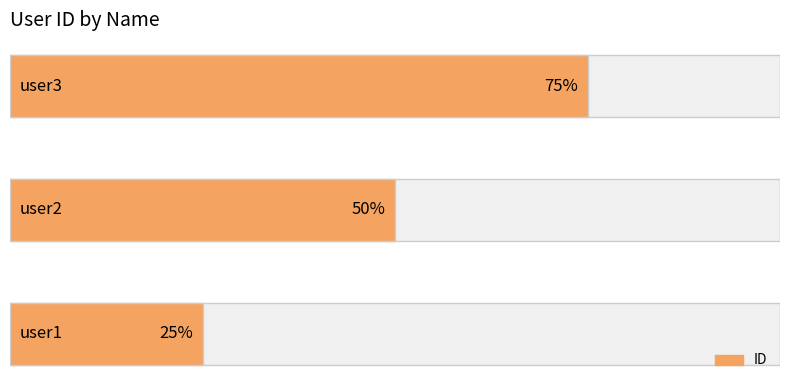

What is the approximate value at user1?

1